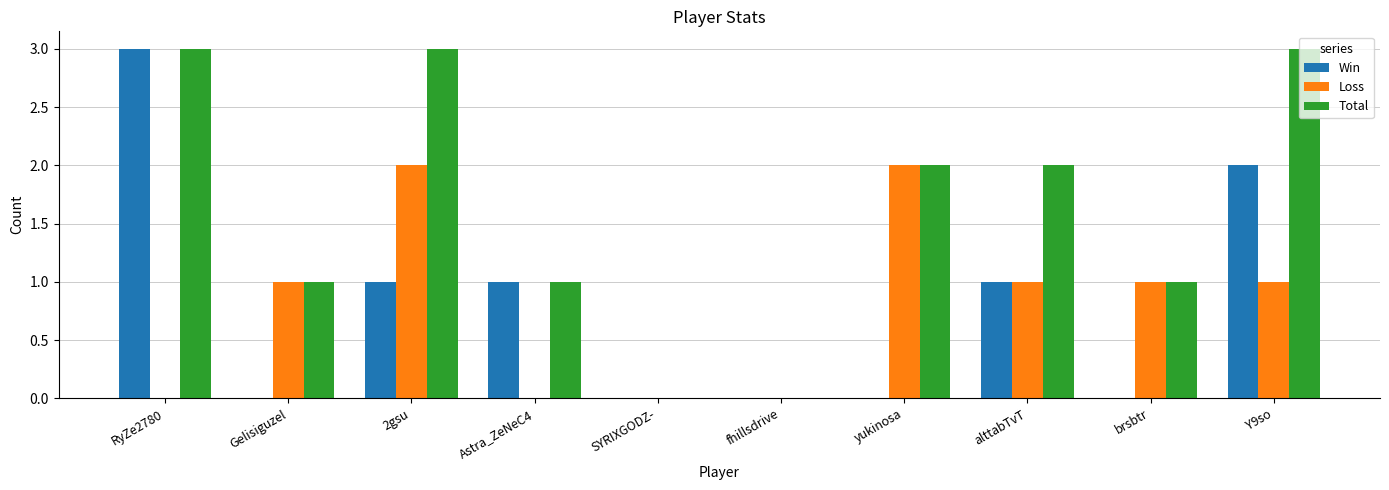

Which category has the highest value in the Win series?

RyZe2780